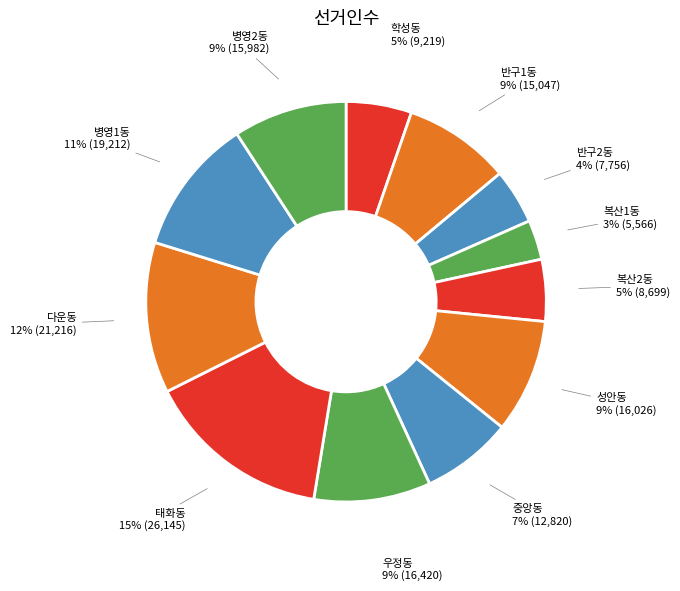

Which slice is the smallest?

복산1동